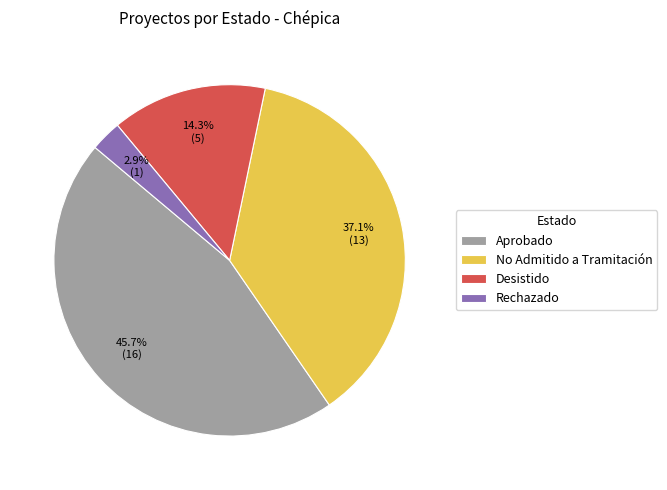

How many segments does this pie chart have?

4